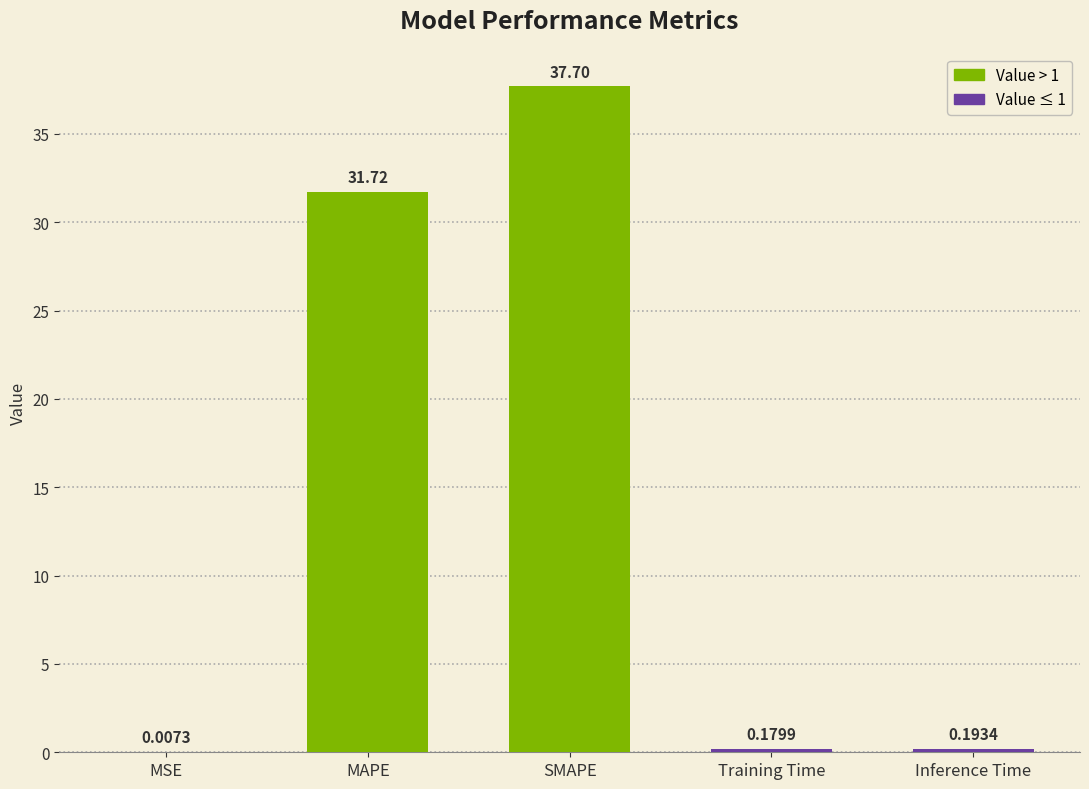

Between Inference Time and Training Time, which is larger?

Inference Time